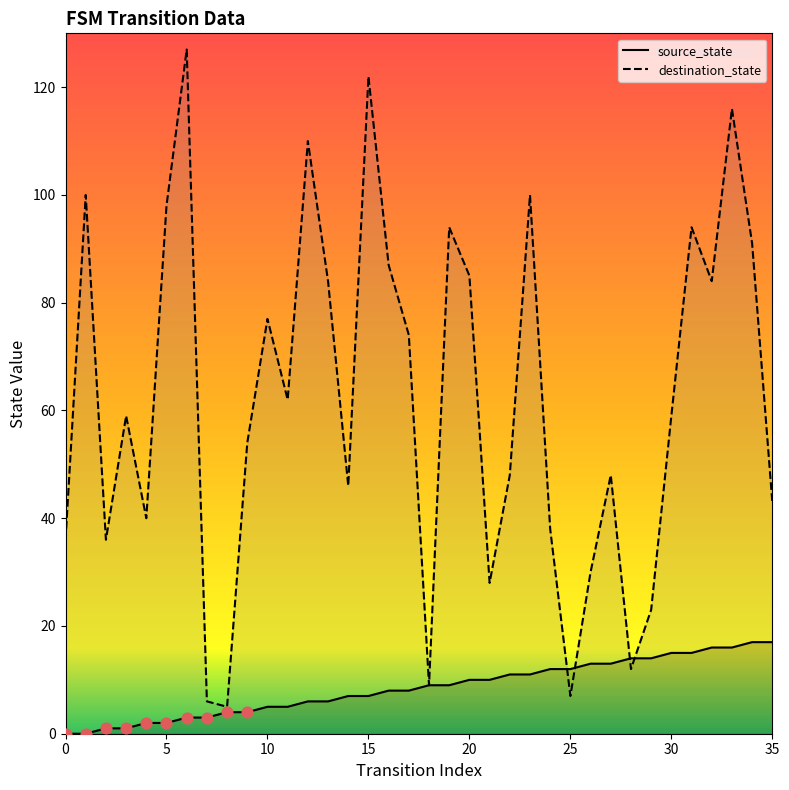

Which series reaches the minimum Y coordinate?

source_state